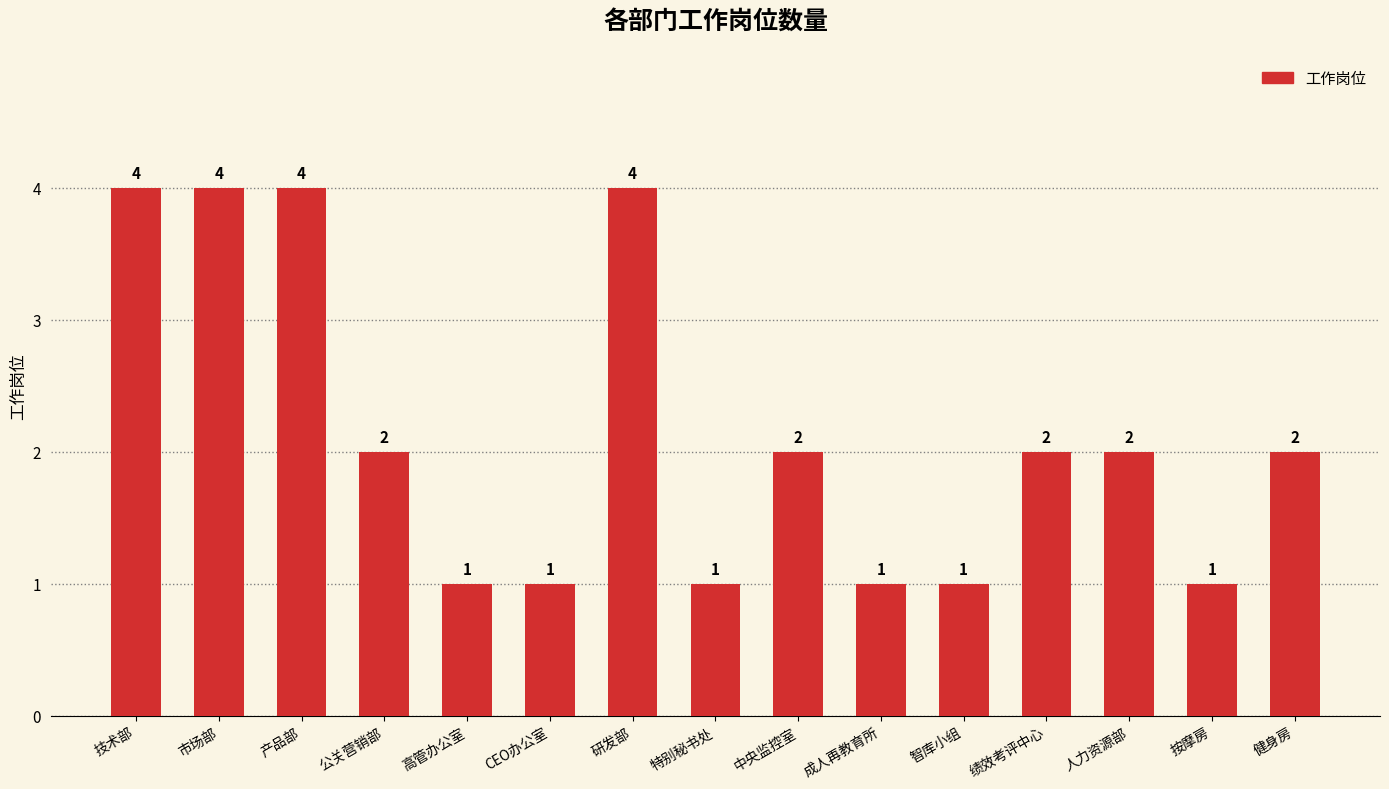

Reading left to right, what are all the values shown in this chart?

4	4	4	2	1	1	4	1	2	1	1	2	2	1	2